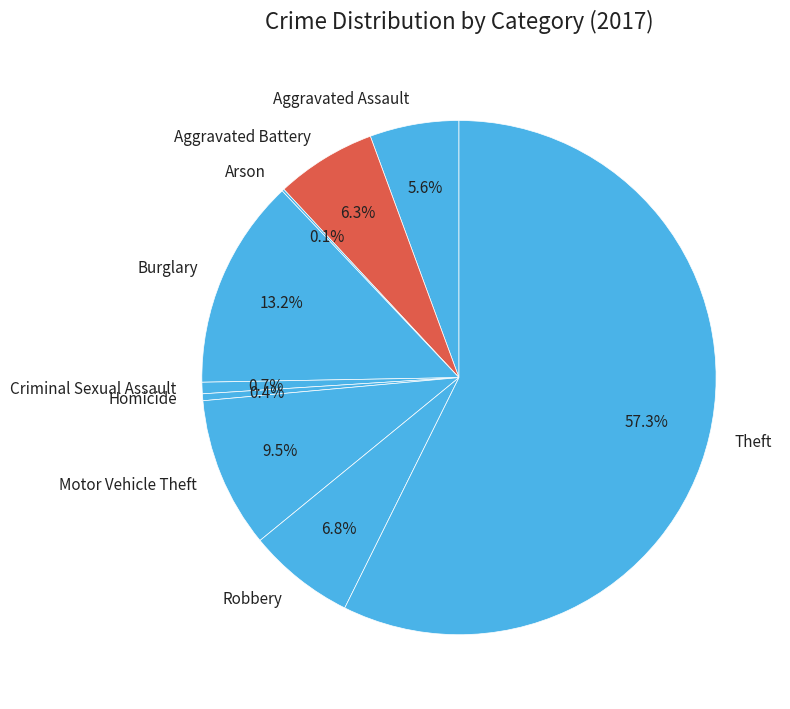

True or false: Robbery accounts for 1% of the total.

False